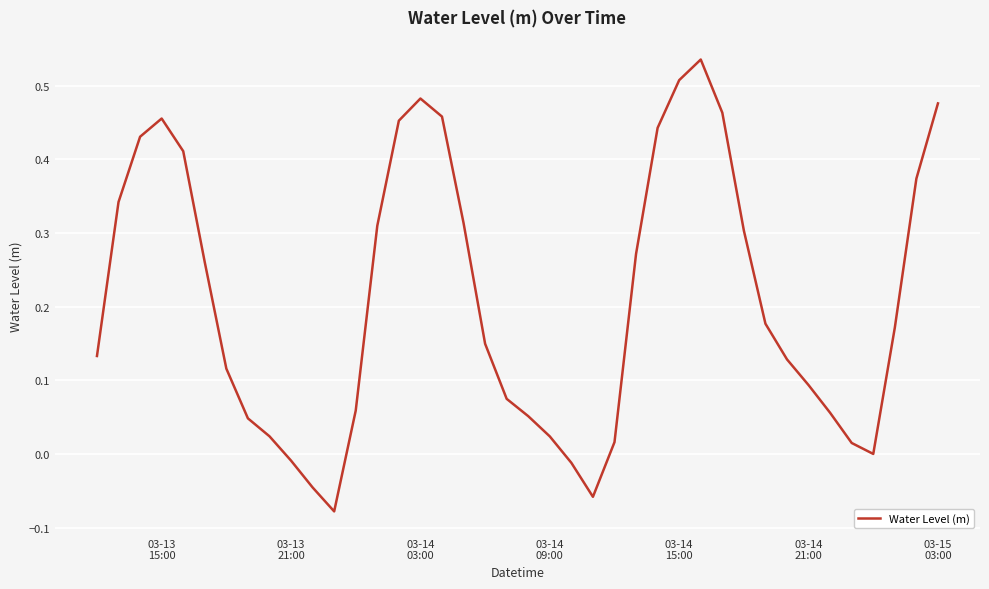

What is the difference between the maximum and minimum values?

0.6